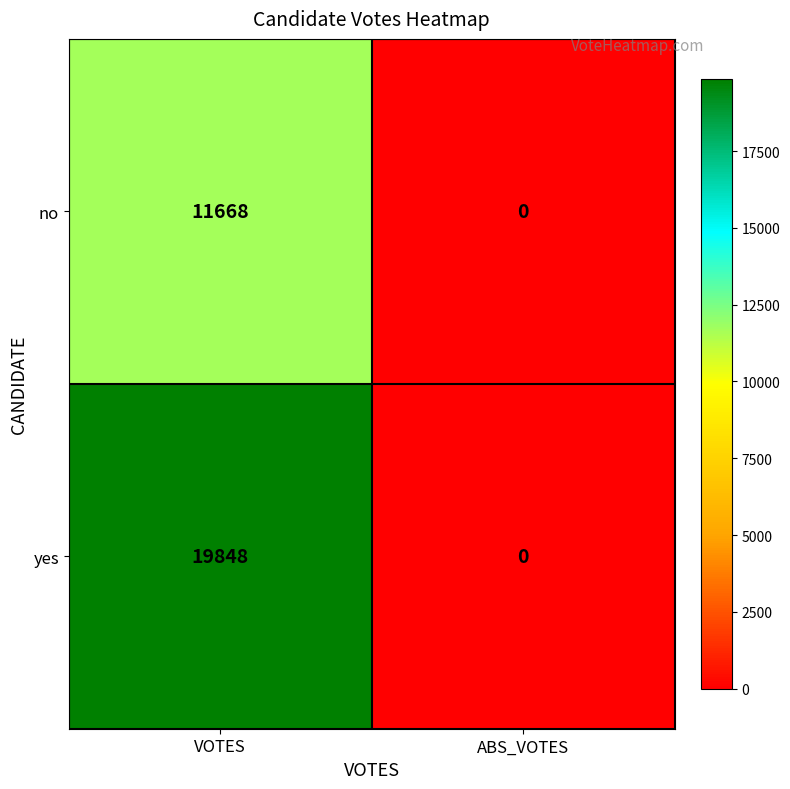

Reading right to left, transcribe all the data shown in this chart.

no: 0	11668
yes: 0	19848